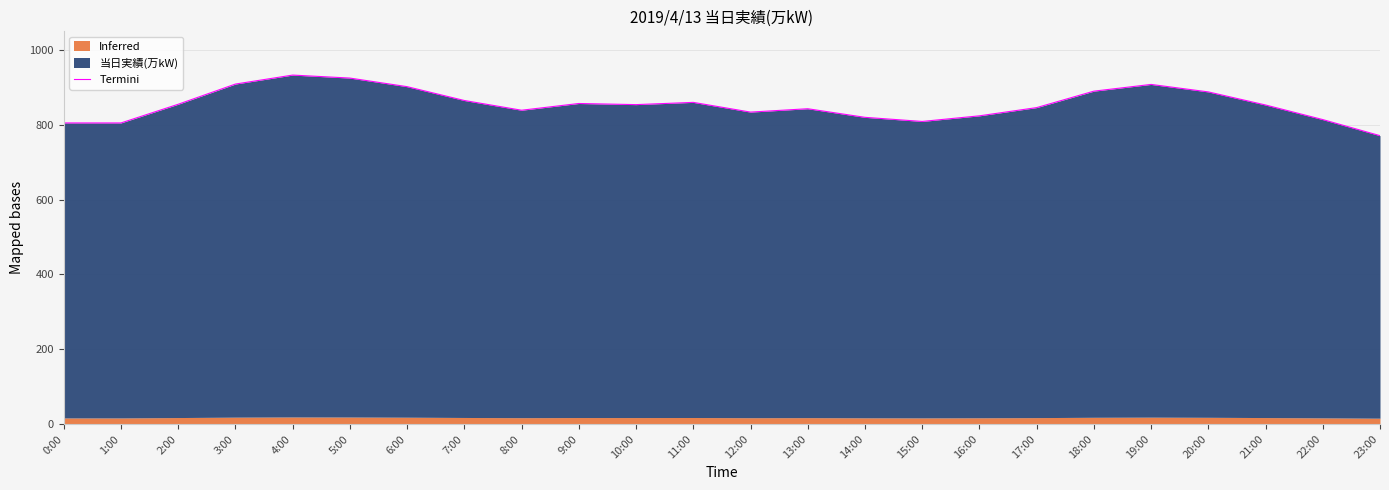

Which category has the lowest value across all series?

23:00